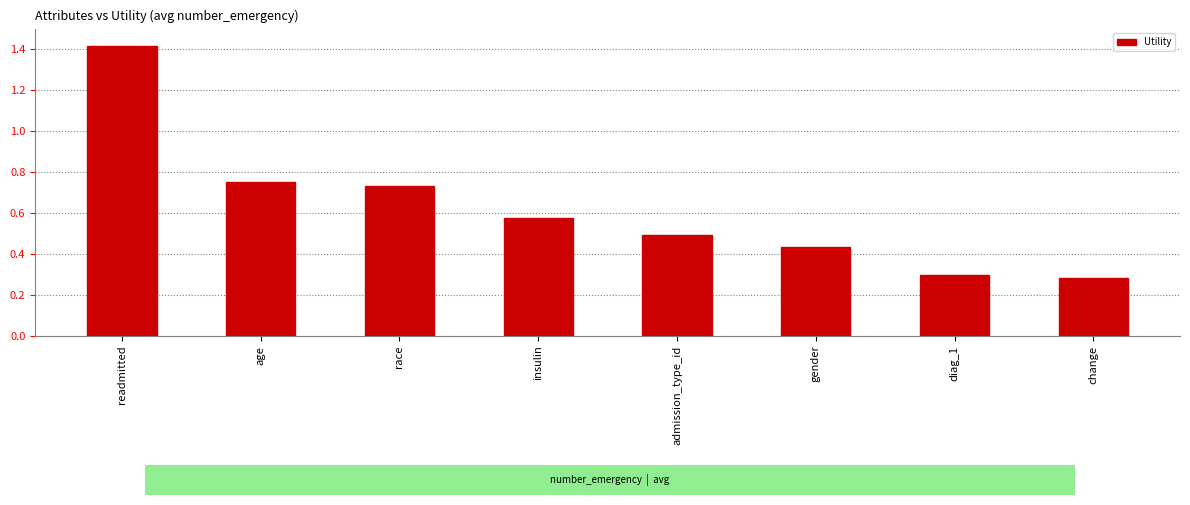

What is the label of the 2nd bar from the left?

age